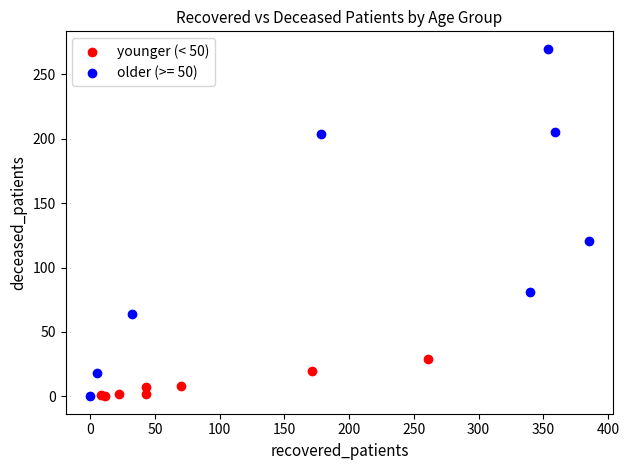

Which series reaches the maximum Y coordinate?

older (>= 50)